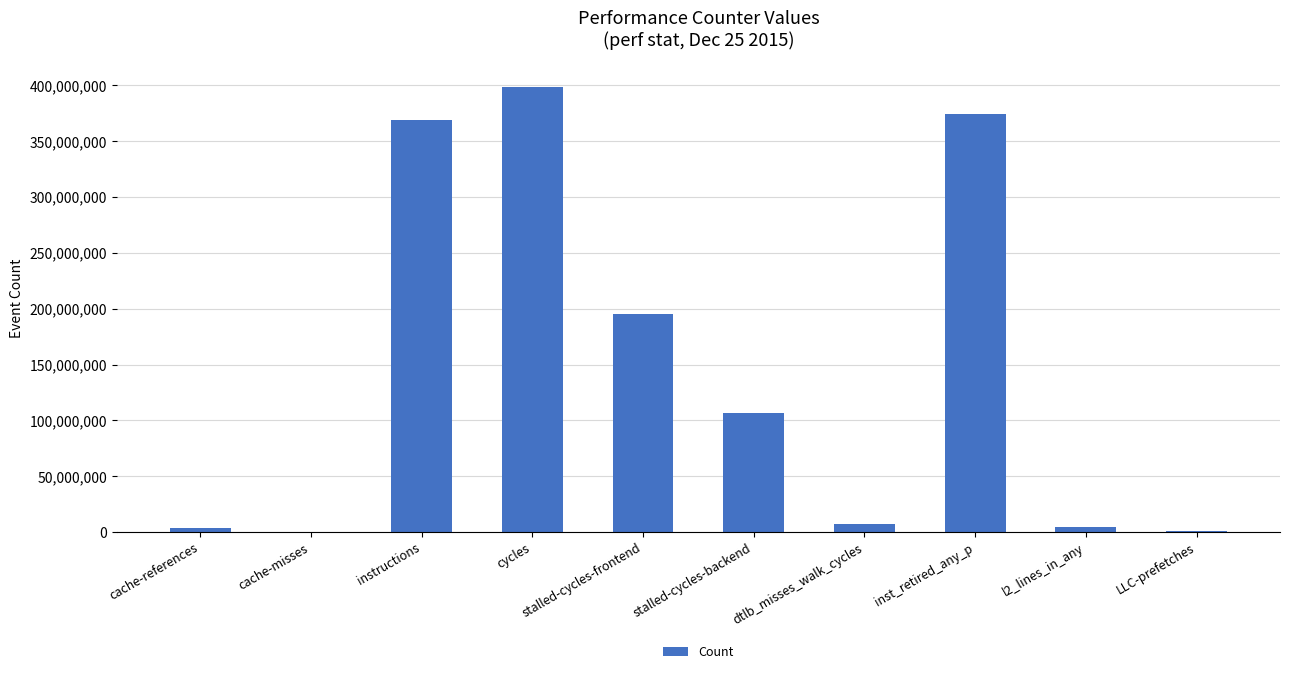

Count the number of categories in the chart.

10